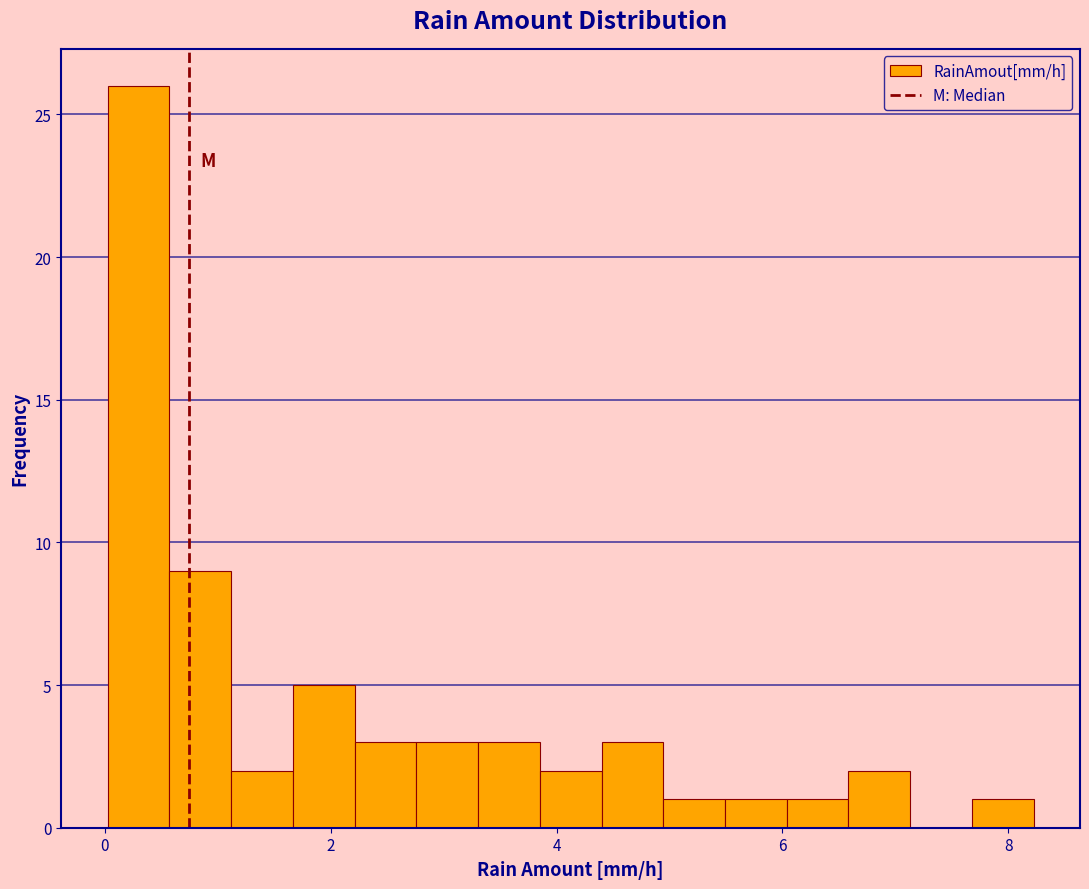

Read against the x-axis, roughly where is the centre of the tallest bar?

0.2